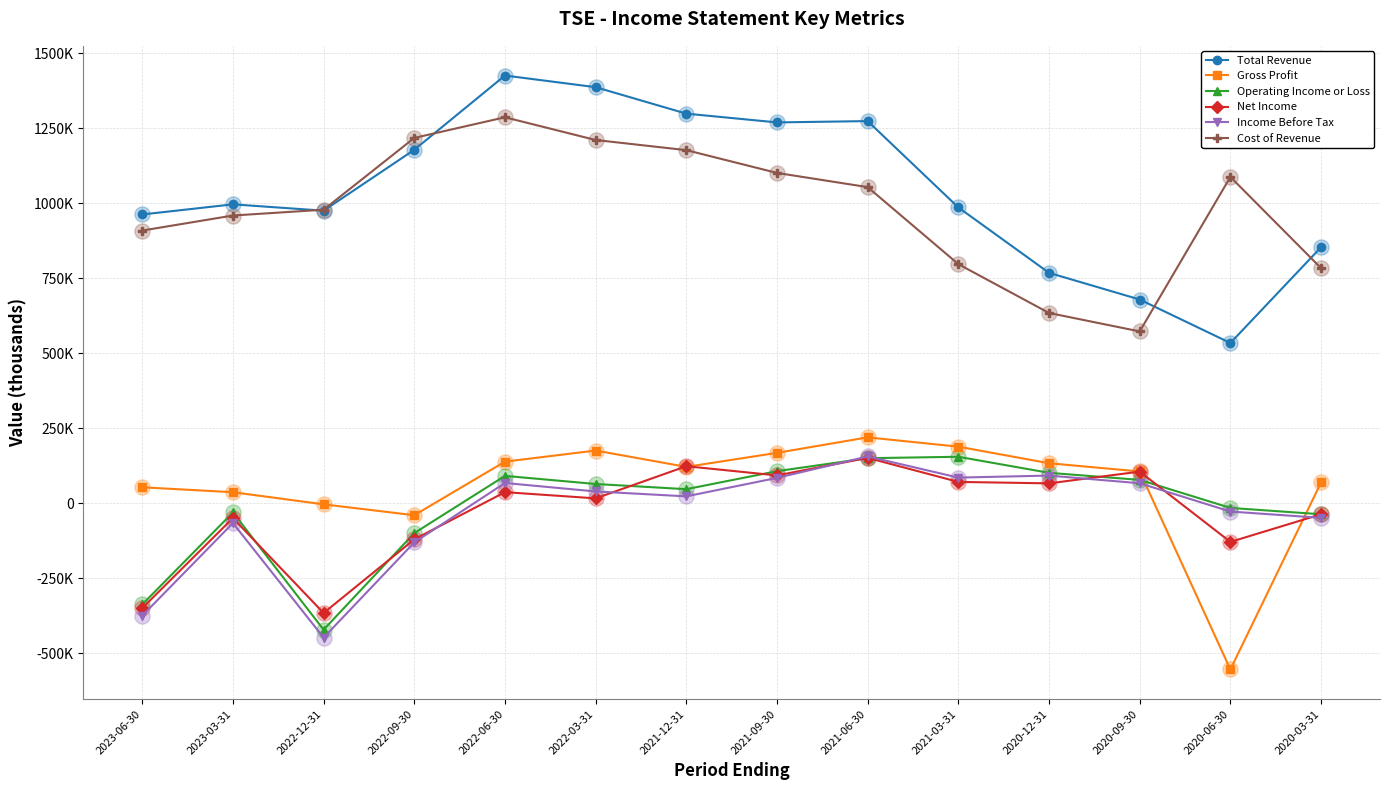

Which series has the largest total across all categories?

Total Revenue